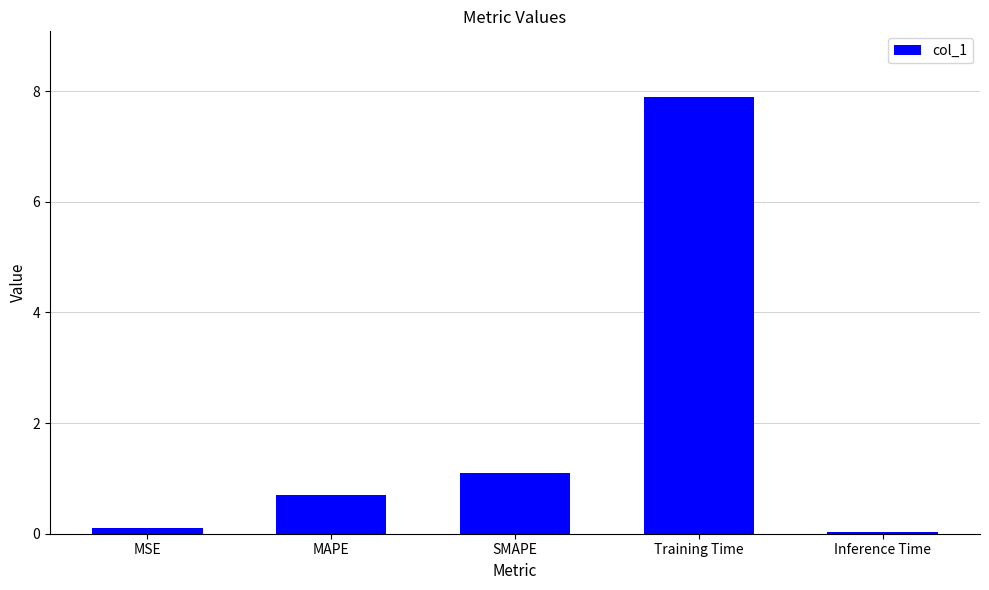

The value at SMAPE is 1.7. True or false?

False